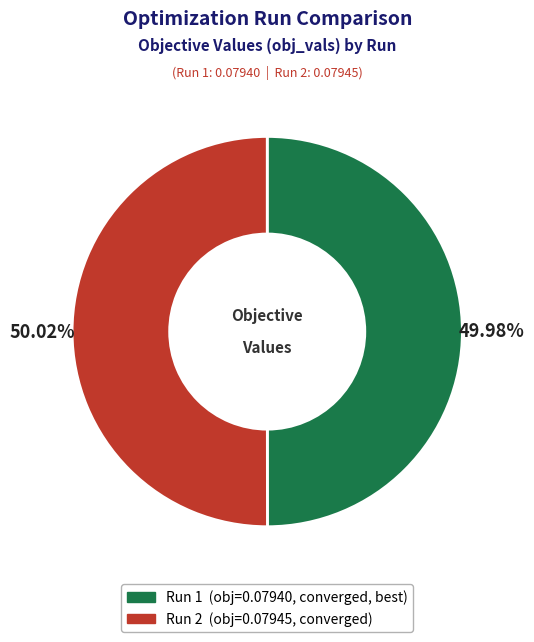

Do Run 2 and Run 1 together represent more than half of the pie?

Yes